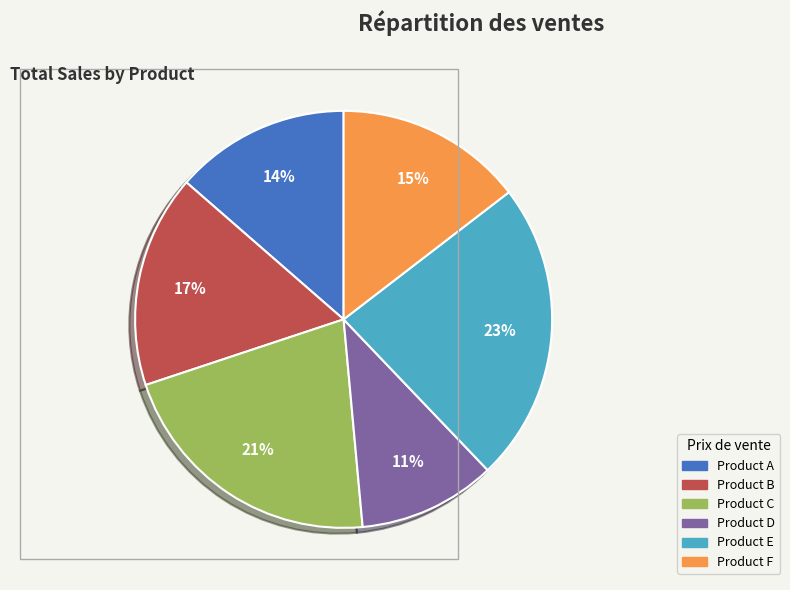

Approximately how many times larger is the value at Product A compared to Product E?

0.6